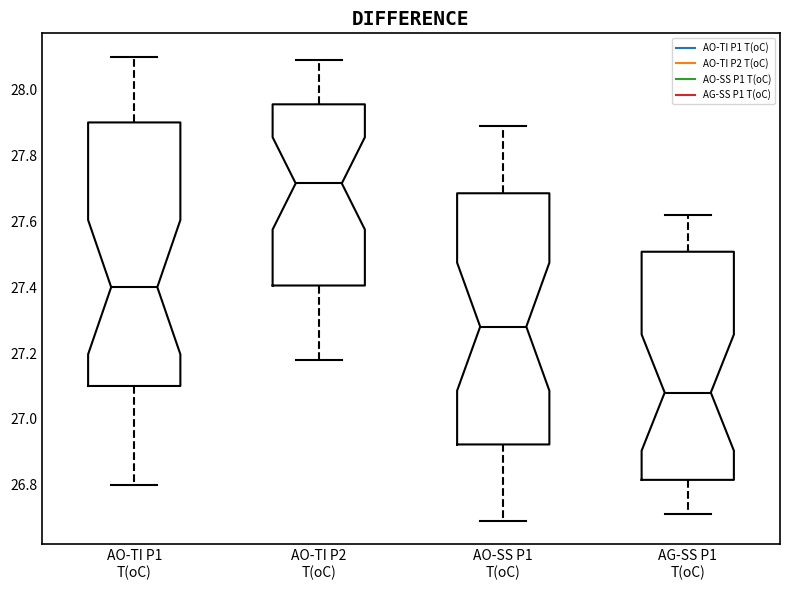

Reading left to right, transcribe this box plot: for each box, give where its median line is, the range the box spans, and where its two whiskers end, as read against the y-axis. The values are not printed on the chart, so give them approximately, as read against the axis.

AO-TI P1 T(oC): median 27.40, box 27.10 to 27.90, whiskers 26.80 to 28.10
AO-TI P2 T(oC): median 27.72, box 27.40 to 27.96, whiskers 27.18 to 28.10
AO-SS P1 T(oC): median 27.28, box 26.92 to 27.68, whiskers 26.70 to 27.90
AG-SS P1 T(oC): median 27.08, box 26.82 to 27.50, whiskers 26.72 to 27.62